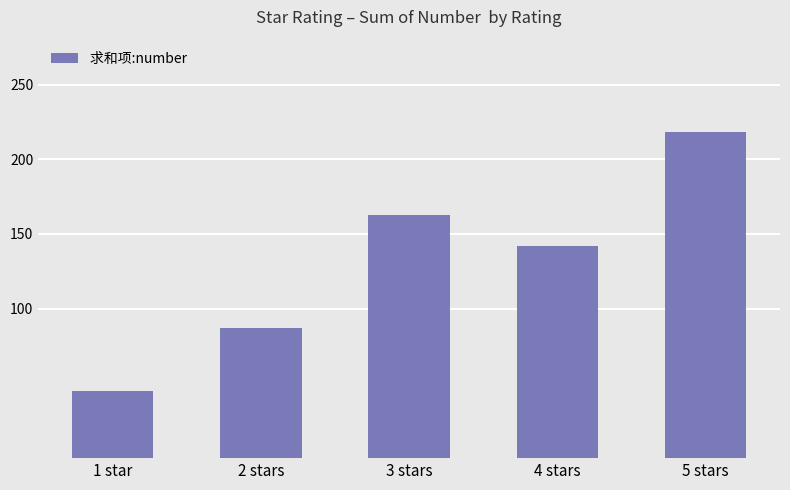

At which label is the value closest to 131?

4 stars